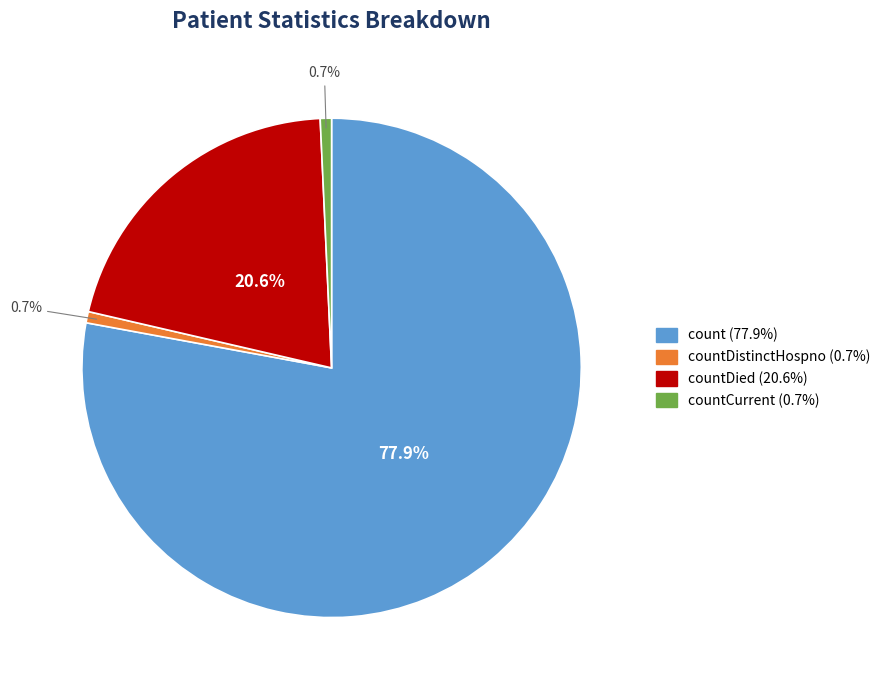

Is there any slice that represents more than half of the pie?

Yes